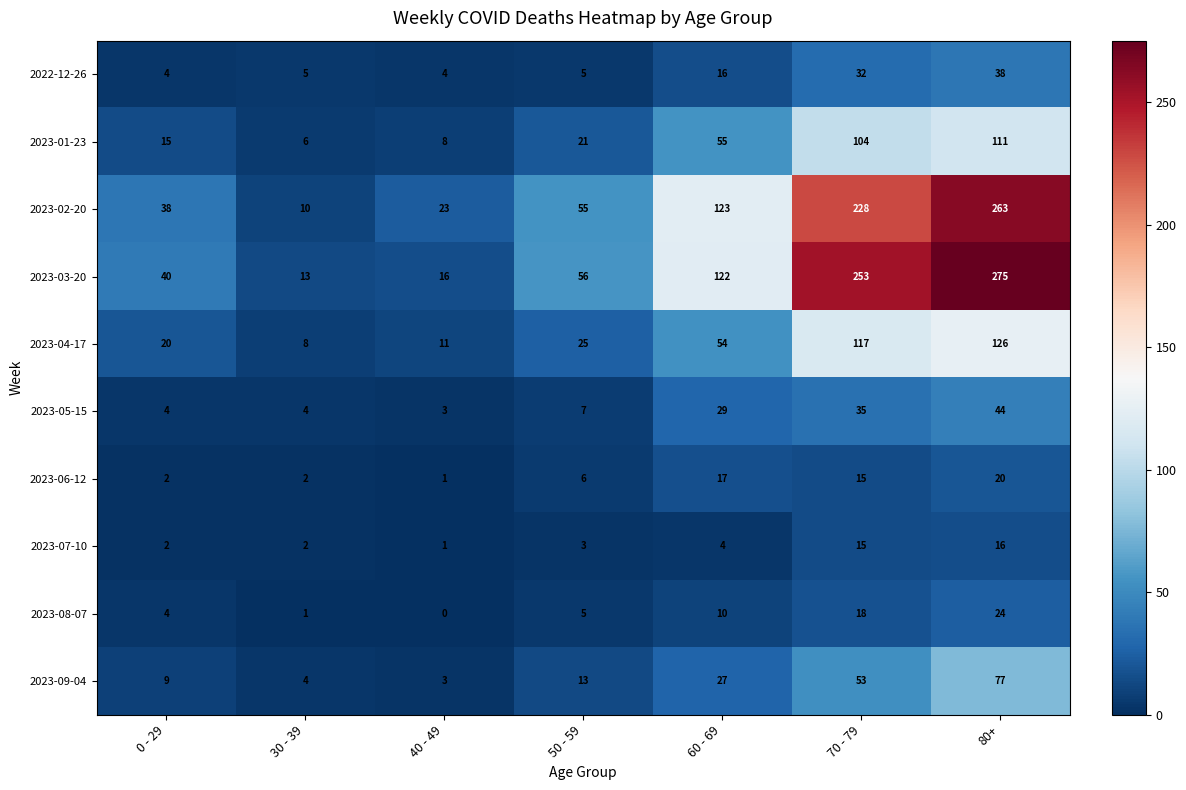

The 2023-09-04 series shows 13 at 50 - 59. True or false?

True